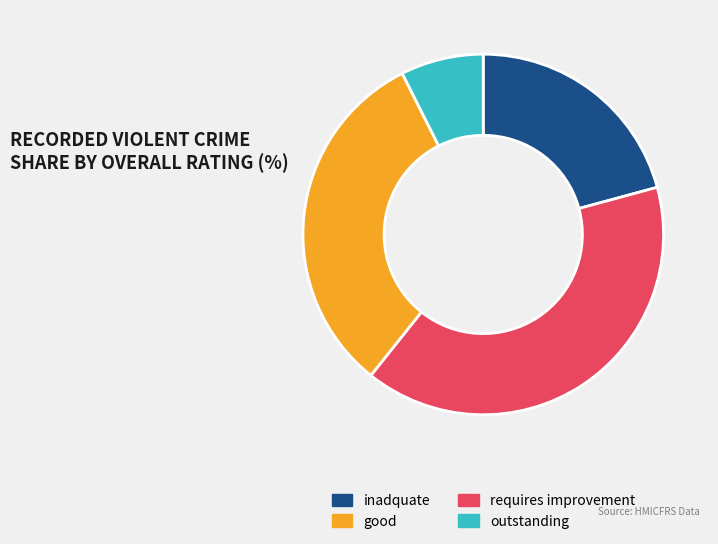

Is there a majority slice in this chart?

No